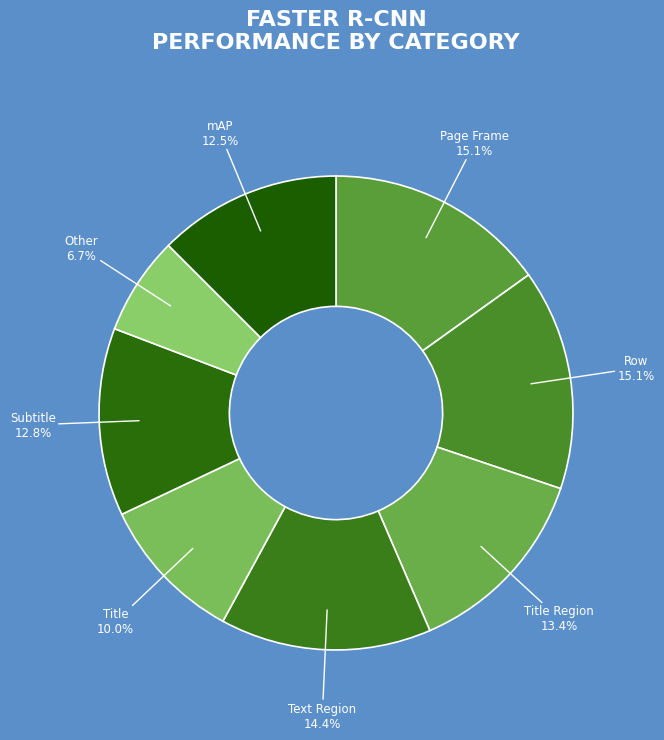

How many segments does this pie chart have?

8